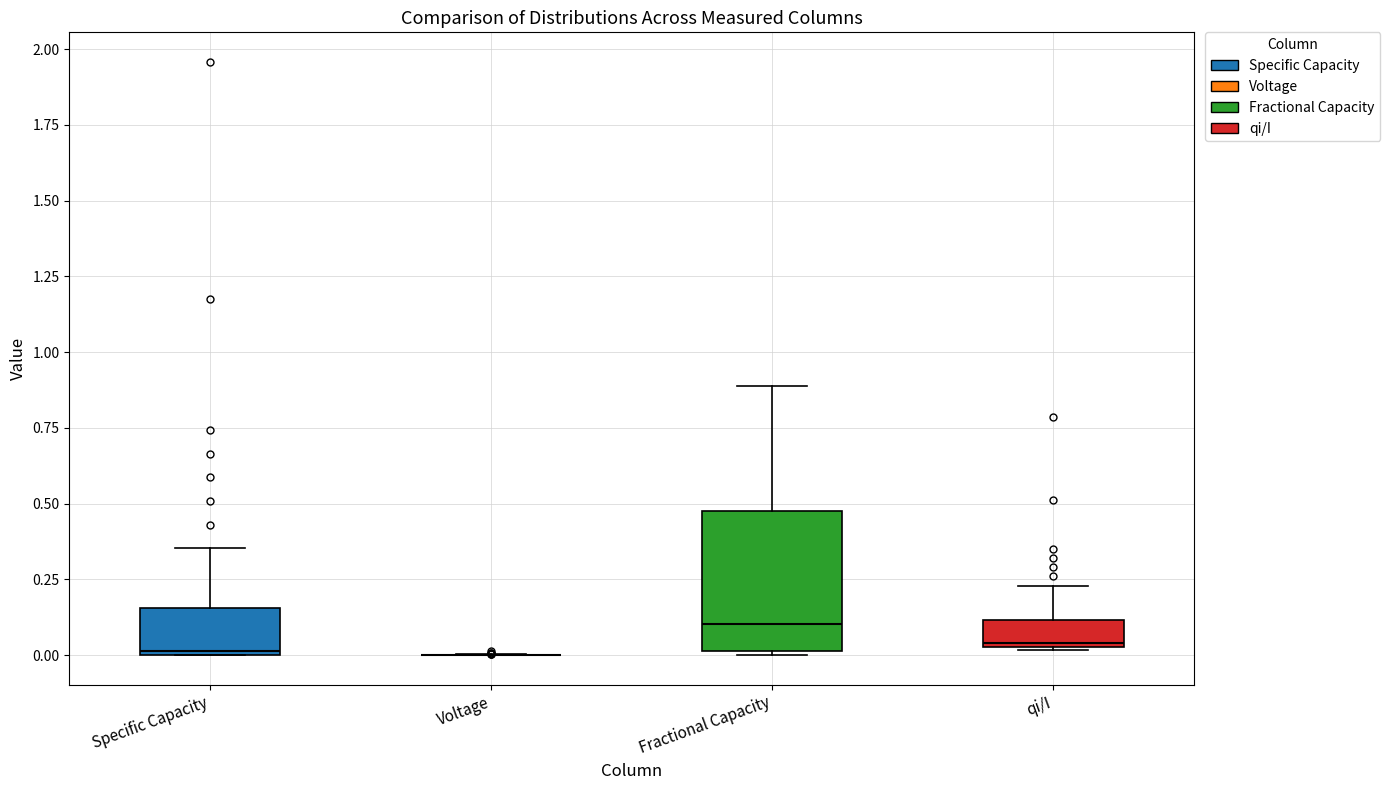

Which box is the tallest, from its lower edge to its upper edge?

Fractional Capacity